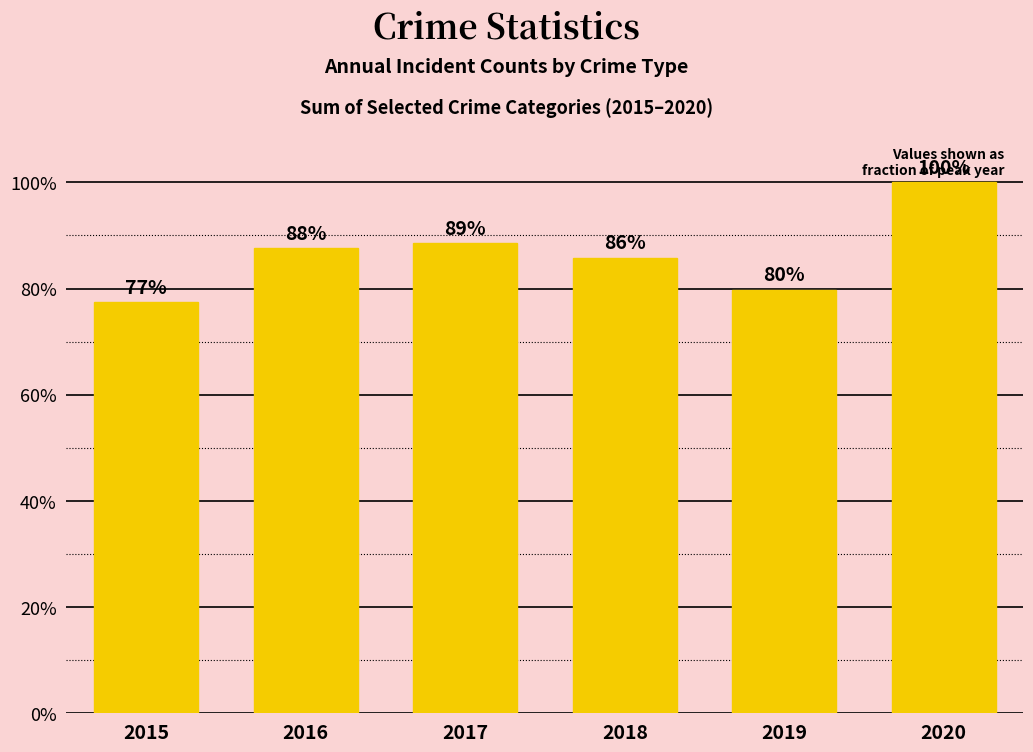

List the labels in order of value, smallest first.

2015, 2019, 2018, 2016, 2017, 2020